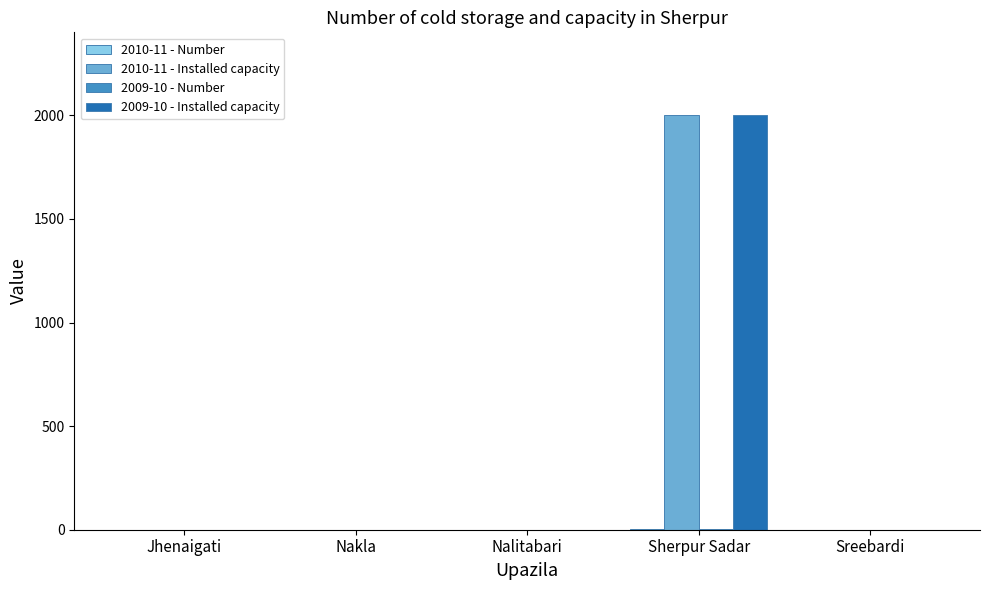

What is the average value of the 2010-11 - Installed capacity series?

400